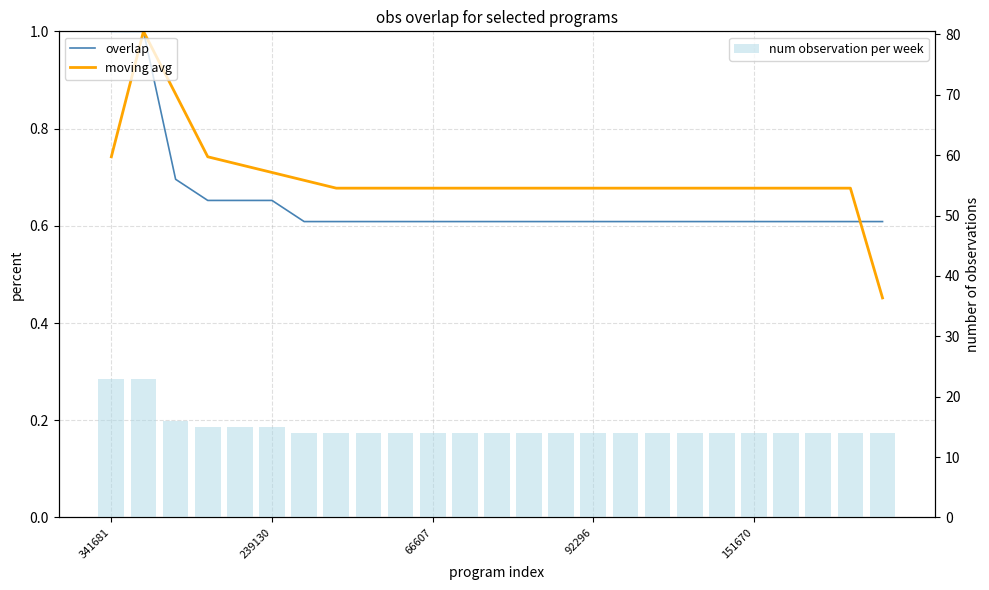

At which label does moving avg reach its minimum?

24